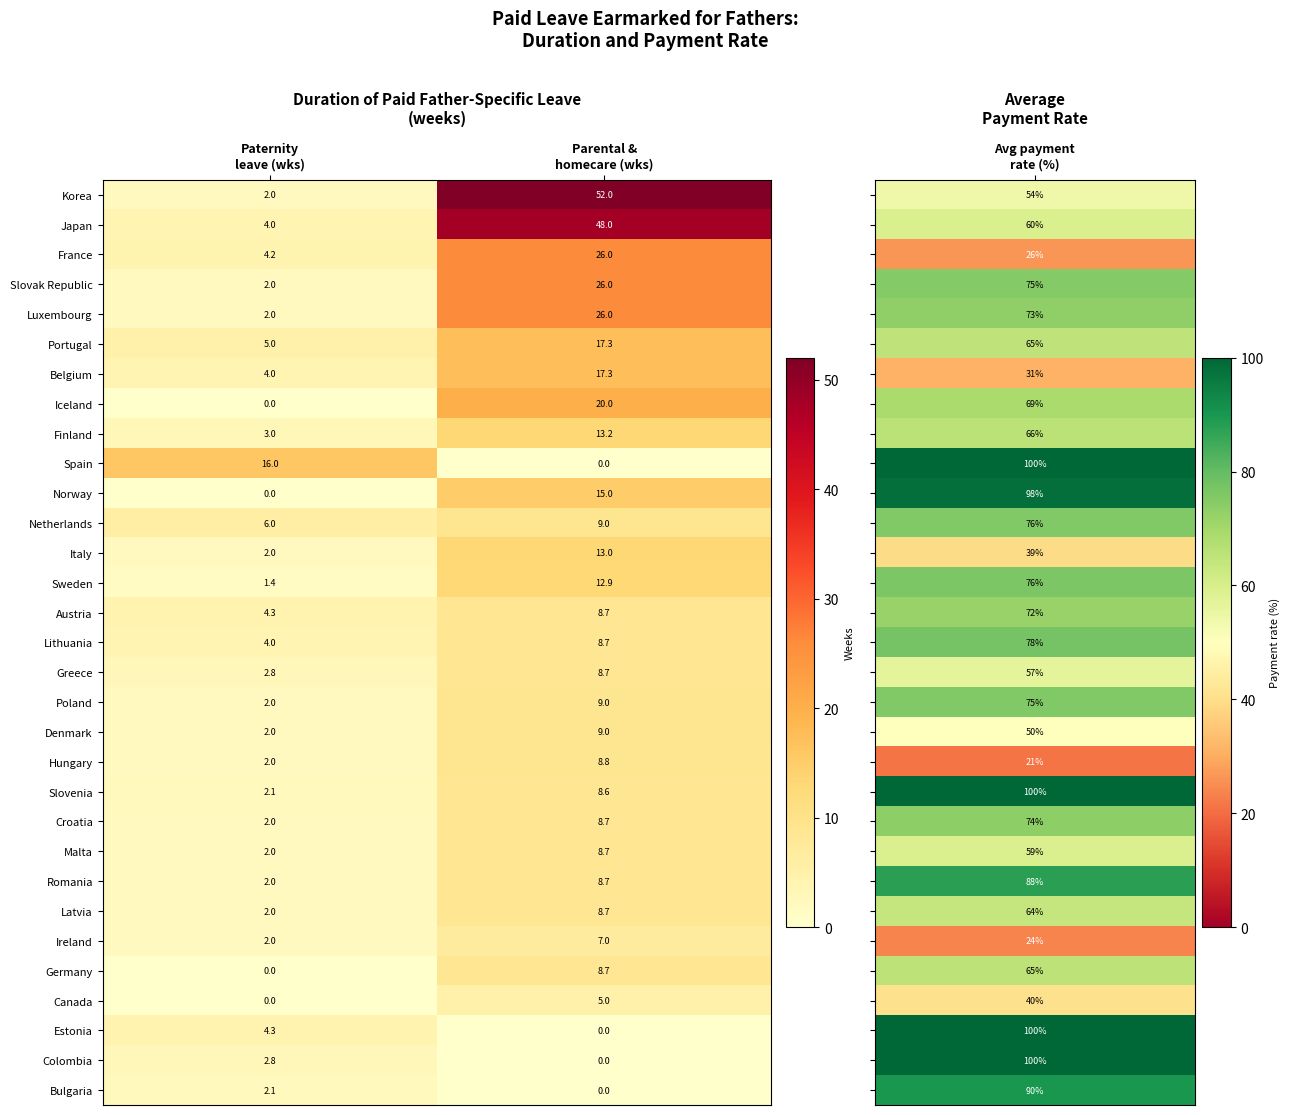

What is the maximum value shown in the chart?

52.0